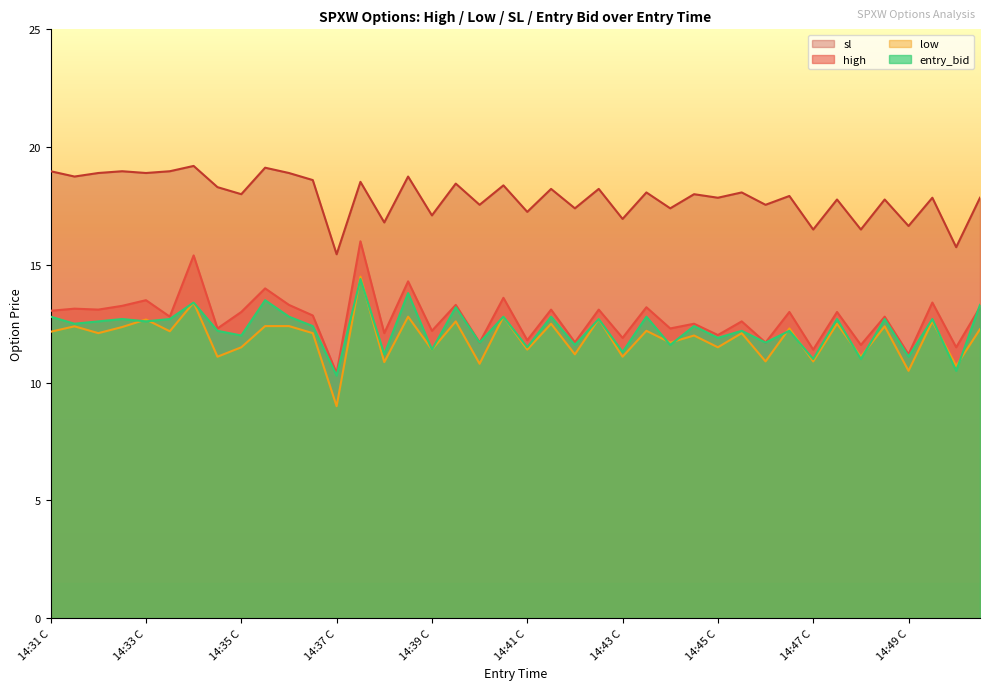

What is the value of the sl point at the 38th from the left?

17.9